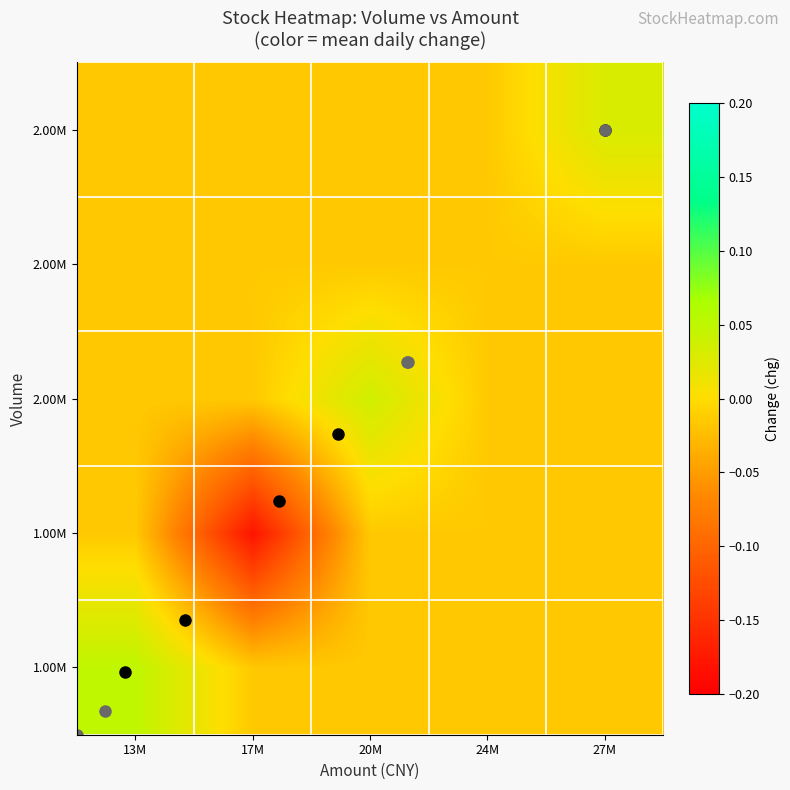

At which category does the chart reach its minimum across all series?

17M